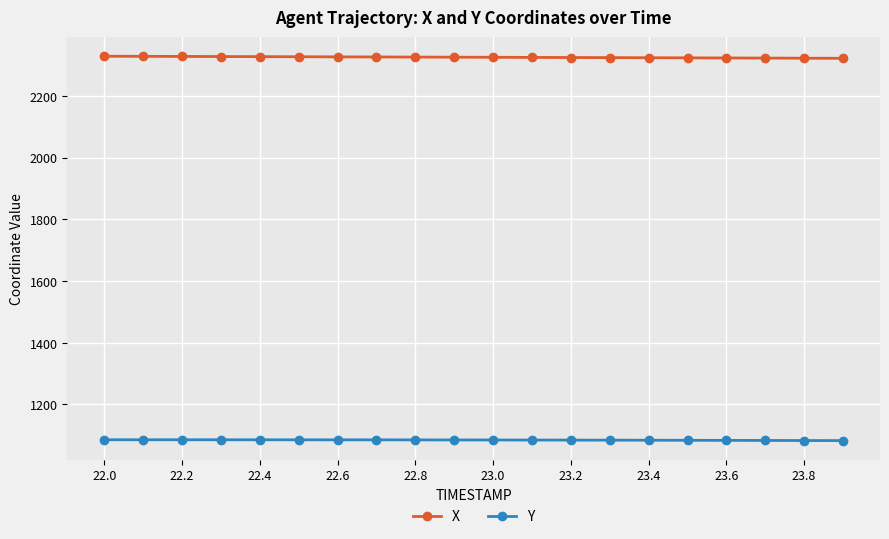

What is the minimum value for X?

2321.4